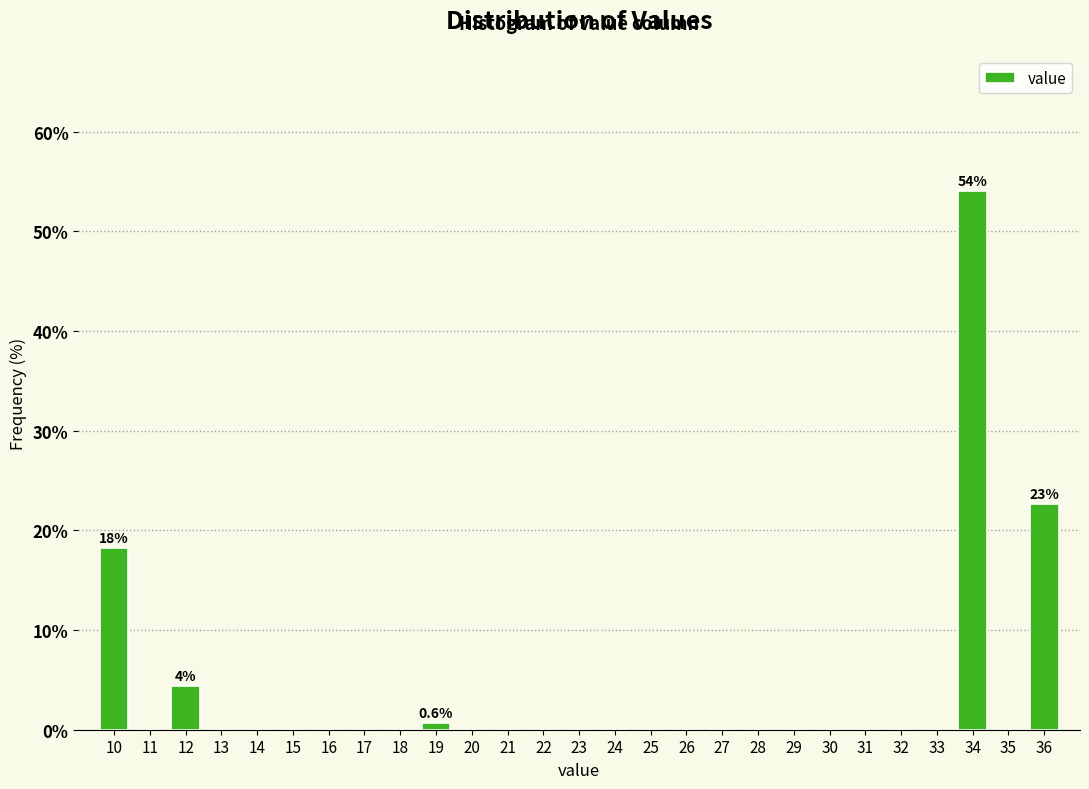

Which range on the x-axis has the tallest bar?

33.5 to 34.5